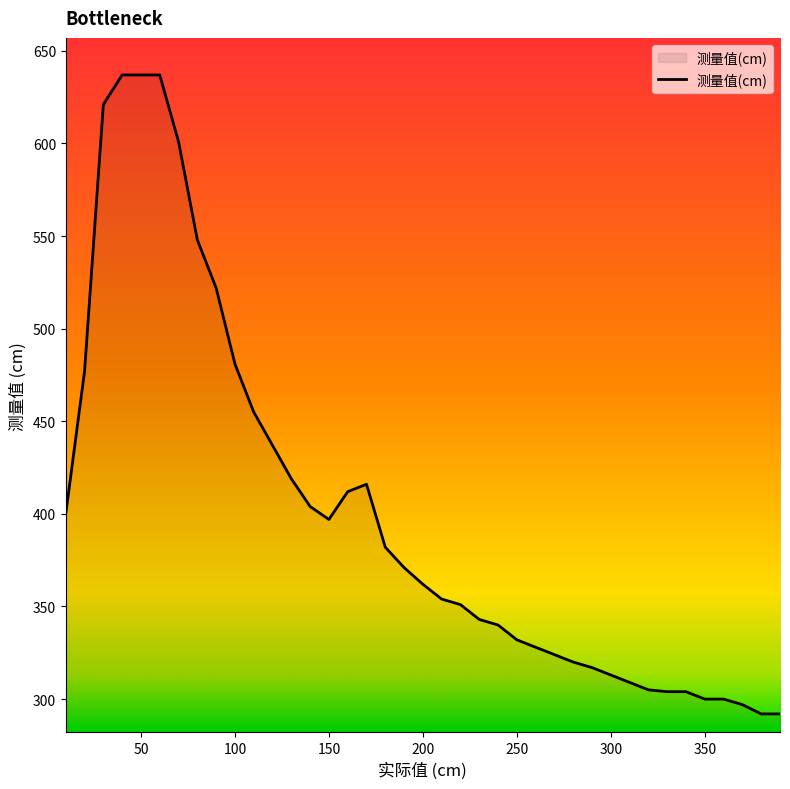

What is the average value?

401